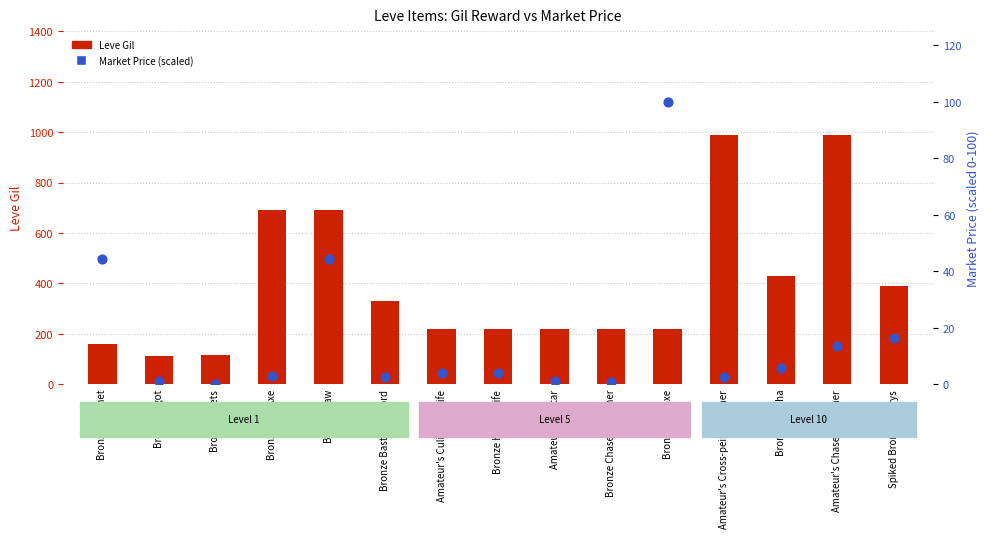

What is the total value across all series at Bronze Chaser Hammer?

220.9